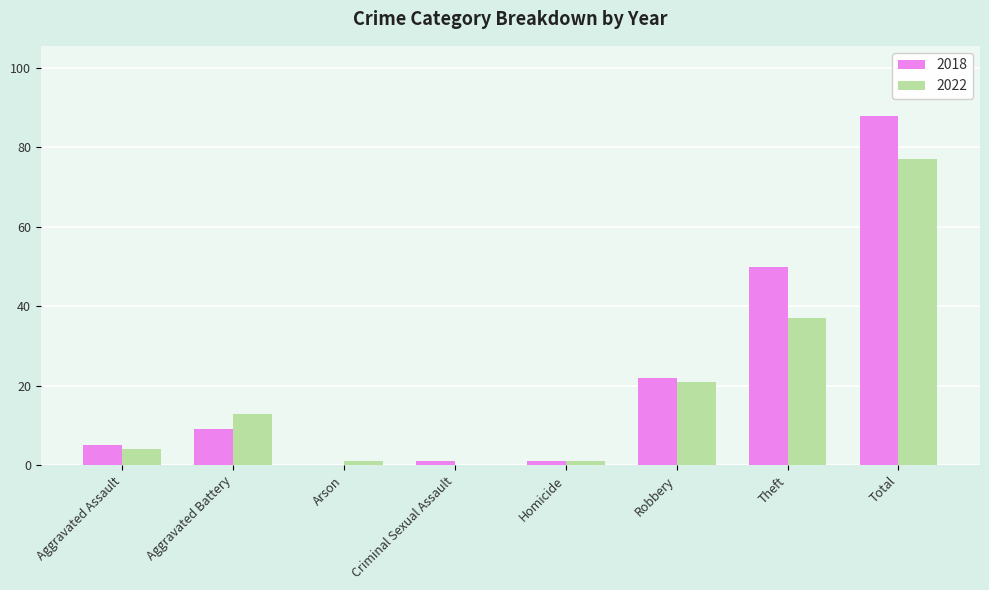

The value of 2022 at Total is 115. True or false?

False